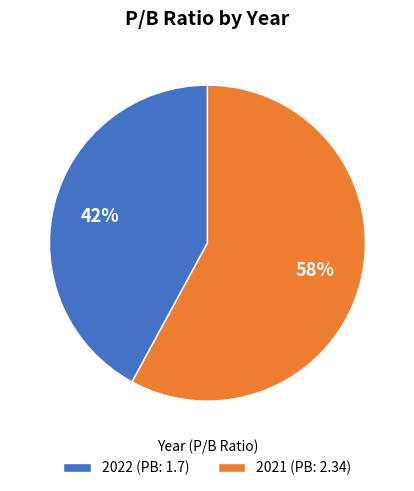

Combined, do 2022 and 2021 account for over 50%?

Yes